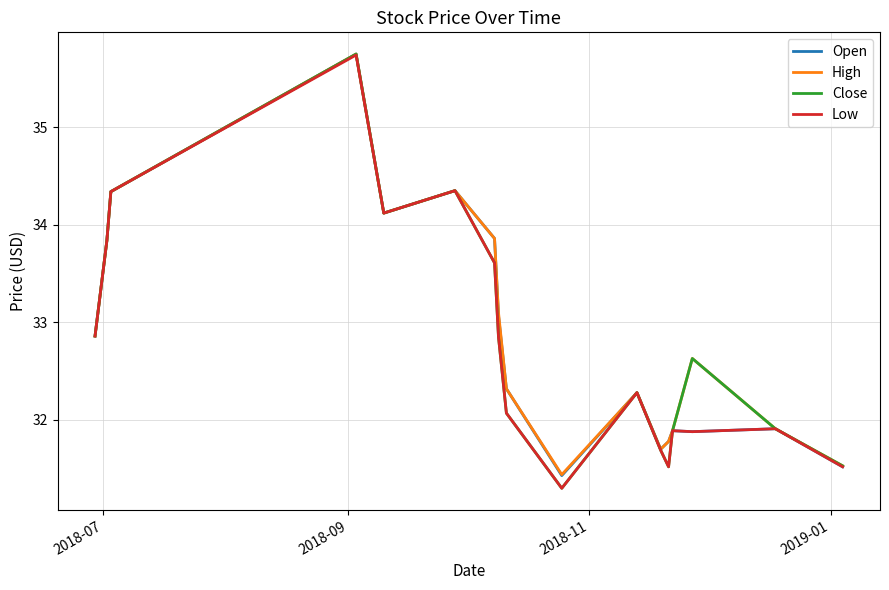

How many interior local valleys does the High series have?

3